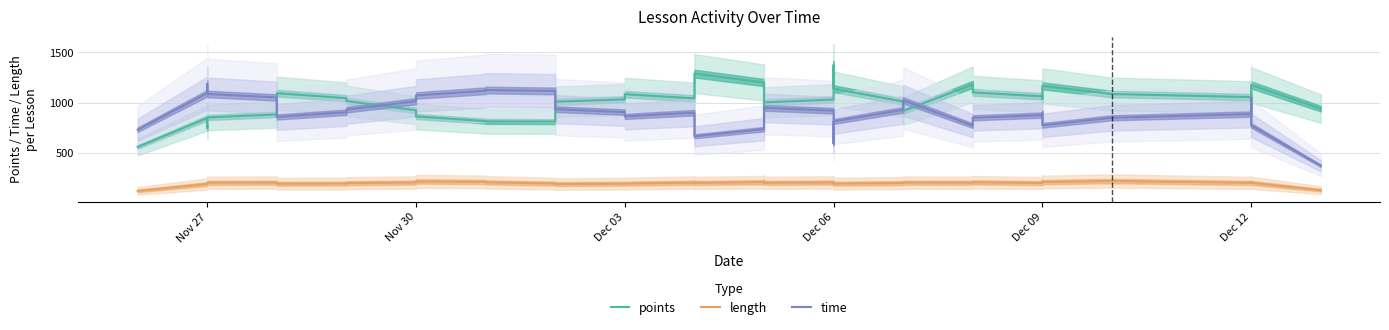

Is the value of time at 8 greater than the value of points at 10?

Yes